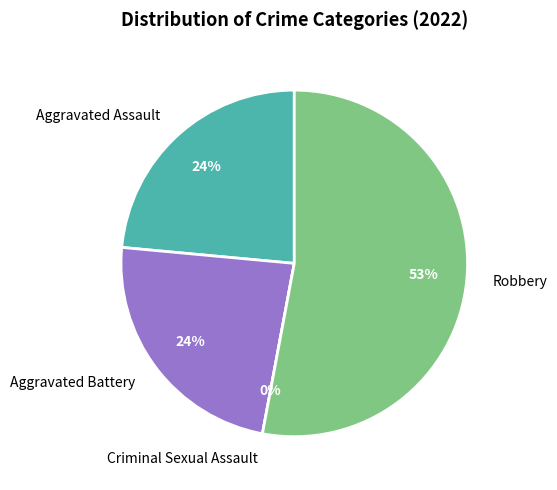

What is the change in value from Criminal Sexual Assault to Robbery?

+9